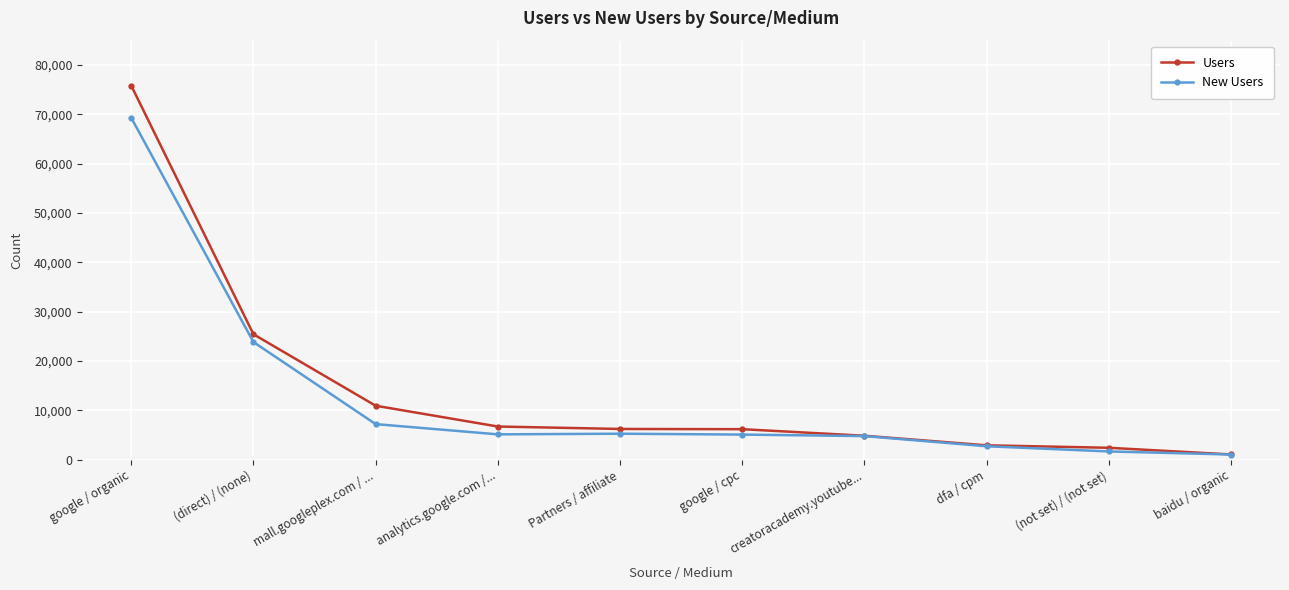

How many data points in Users are less than 6231?

5